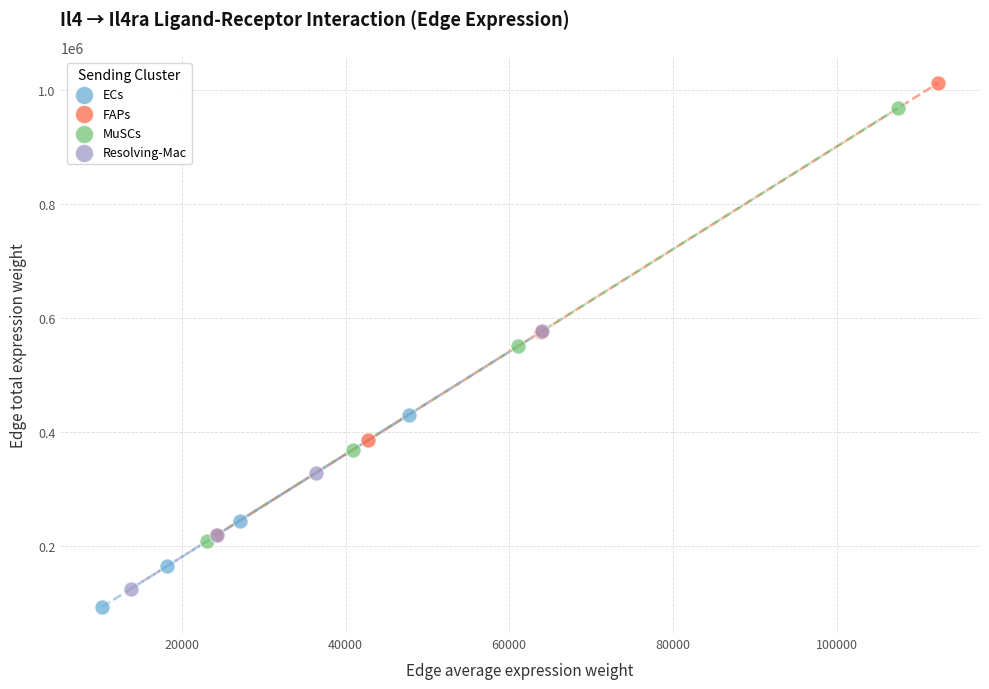

Which series contains the lowest Y value?

ECs